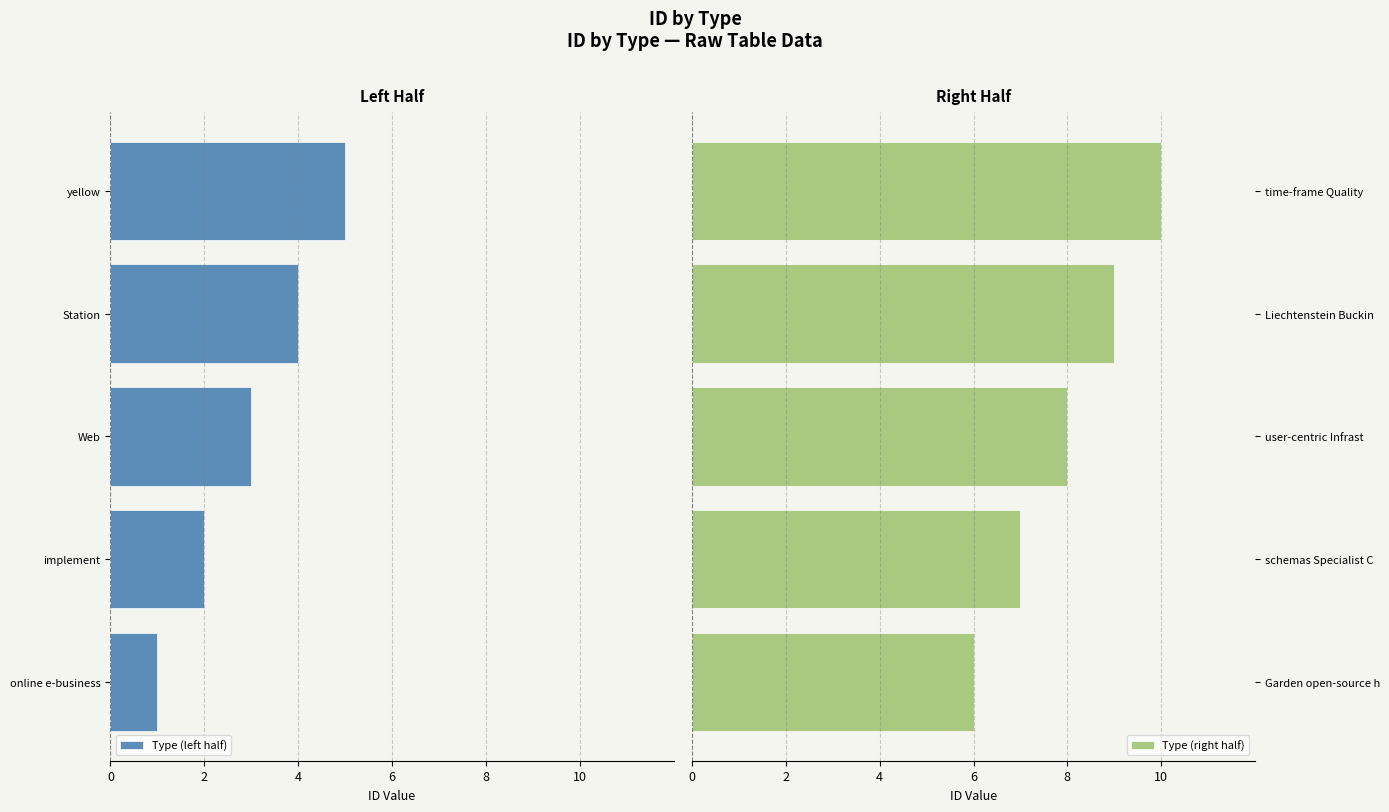

What is the lowest value of the Type (right half) series?

6